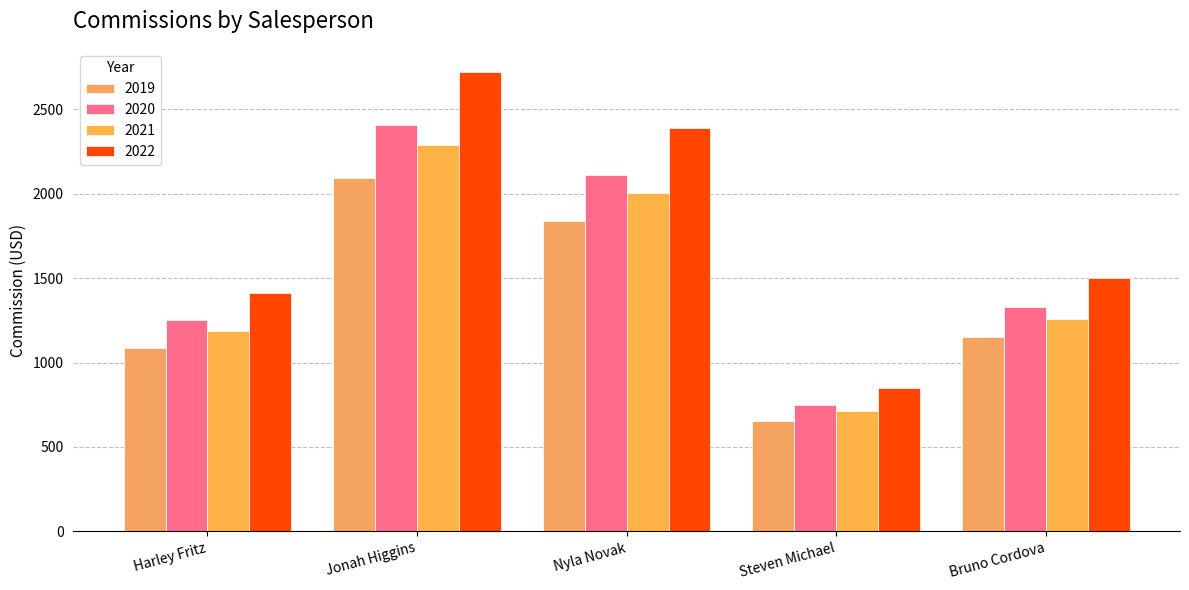

At which label is 2019 closest to 1372?

Bruno Cordova